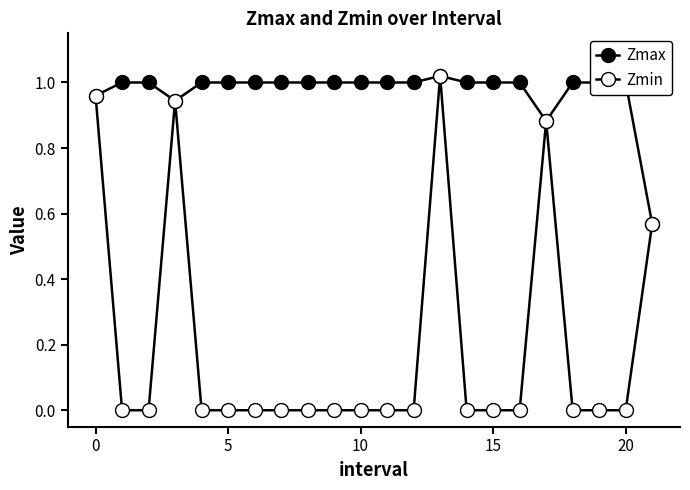

Reading left to right, transcribe all the data shown in this chart.

Zmax: 1.0	1.0	1.0	0.9	1.0	1.0	1.0	1.0	1.0	1.0	1.0	1.0	1.0	1.0	1.0	1.0	1.0	0.9	1.0	1.0	1.0	0.6
Zmin: 1.0	0.0	0.0	0.9	0.0	0.0	0.0	0.0	0.0	0.0	0.0	0.0	0.0	1.0	0.0	0.0	0.0	0.9	0.0	0.0	0.0	0.6